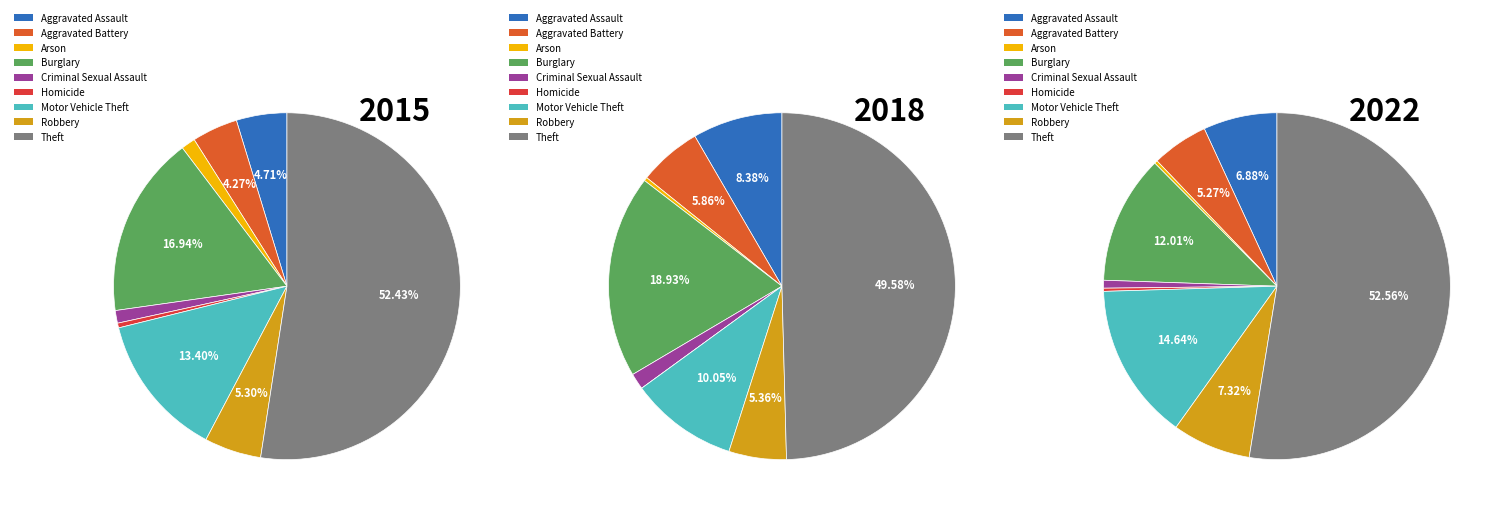

Does any single category account for the majority?

Yes